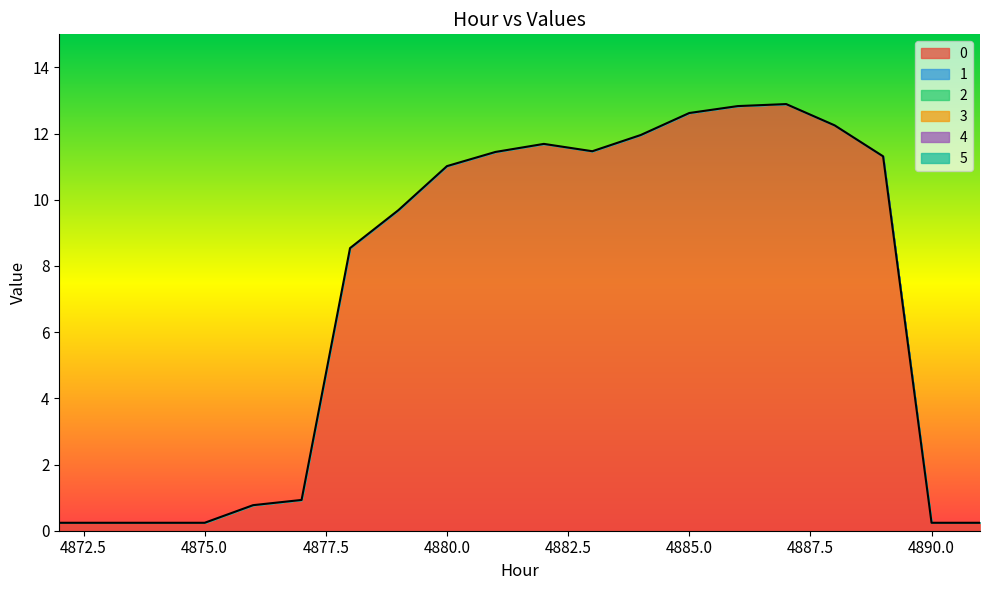

Reading left to right, what are all the values shown in this chart?

0: 4872=0.2	4873=0.2	4874=0.2	4875=0.2	4876=0.8	4877=0.9	4878=8.5	4879=9.7	4880=11.0	4881=11.4	4882=11.7	4883=11.5	4884=12.0	4885=12.6	4886=12.8	4887=12.9	4888=12.3	4889=11.3	4890=0.2	4891=0.2
1: 4872=0.0	4873=0.0	4874=0.0	4875=0.0	4876=0.0	4877=0.0	4878=0.0	4879=0.0	4880=0.0	4881=0.0	4882=0.0	4883=0.0	4884=0.0	4885=0.0	4886=0.0	4887=0.0	4888=0.0	4889=0.0	4890=0.0	4891=0.0
2: 4872=0.0	4873=0.0	4874=0.0	4875=0.0	4876=0.0	4877=0.0	4878=0.0	4879=0.0	4880=0.0	4881=0.0	4882=0.0	4883=0.0	4884=0.0	4885=0.0	4886=0.0	4887=0.0	4888=0.0	4889=0.0	4890=0.0	4891=0.0
3: 4872=0.0	4873=0.0	4874=0.0	4875=0.0	4876=0.0	4877=0.0	4878=0.0	4879=0.0	4880=0.0	4881=0.0	4882=0.0	4883=0.0	4884=0.0	4885=0.0	4886=0.0	4887=0.0	4888=0.0	4889=0.0	4890=0.0	4891=0.0
4: 4872=0.0	4873=0.0	4874=0.0	4875=0.0	4876=0.0	4877=0.0	4878=0.0	4879=0.0	4880=0.0	4881=0.0	4882=0.0	4883=0.0	4884=0.0	4885=0.0	4886=0.0	4887=0.0	4888=0.0	4889=0.0	4890=0.0	4891=0.0
5: 4872=0.0	4873=0.0	4874=0.0	4875=0.0	4876=0.0	4877=0.0	4878=0.0	4879=0.0	4880=0.0	4881=0.0	4882=0.0	4883=0.0	4884=0.0	4885=0.0	4886=0.0	4887=0.0	4888=0.0	4889=0.0	4890=0.0	4891=0.0